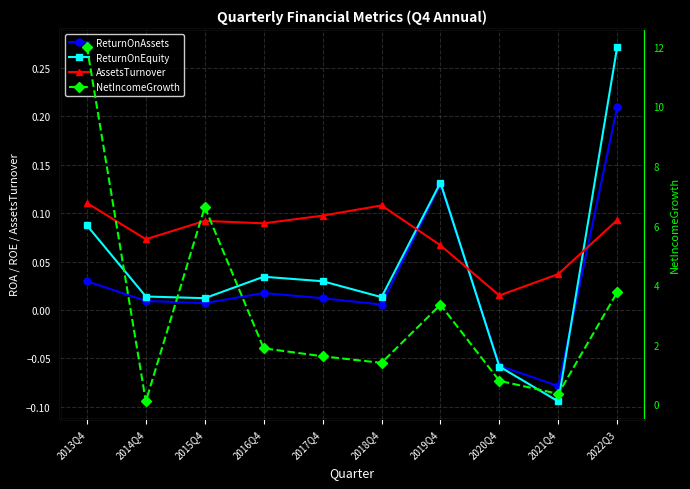

Where does the NetIncomeGrowth series first go above 1?

2013Q4